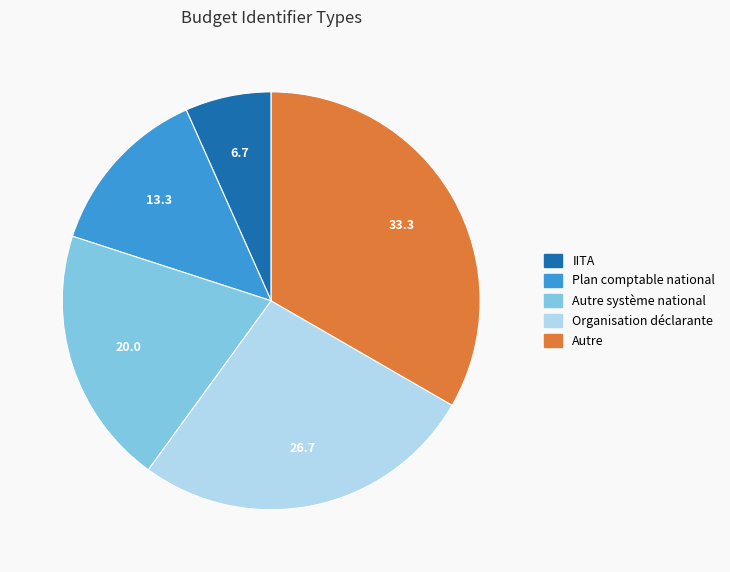

Rank the categories by value from lowest to highest.

IITA, Plan comptable national, Autre système national, Organisation déclarante, Autre